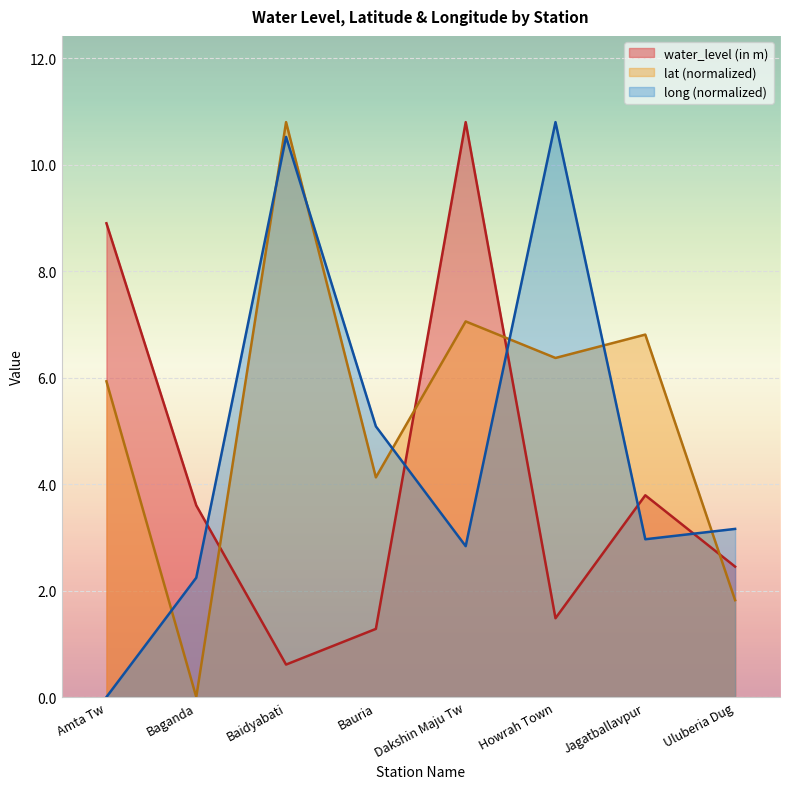

Which series ends up on top after the final intersection of long and lat?

long